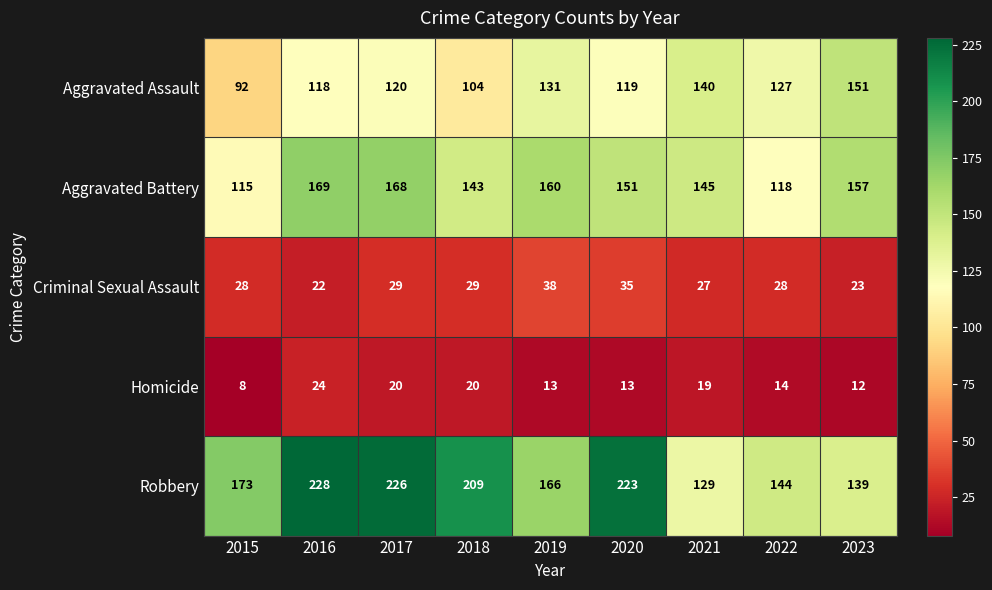

What is the difference between the Robbery values at 2018 and 2021?

80